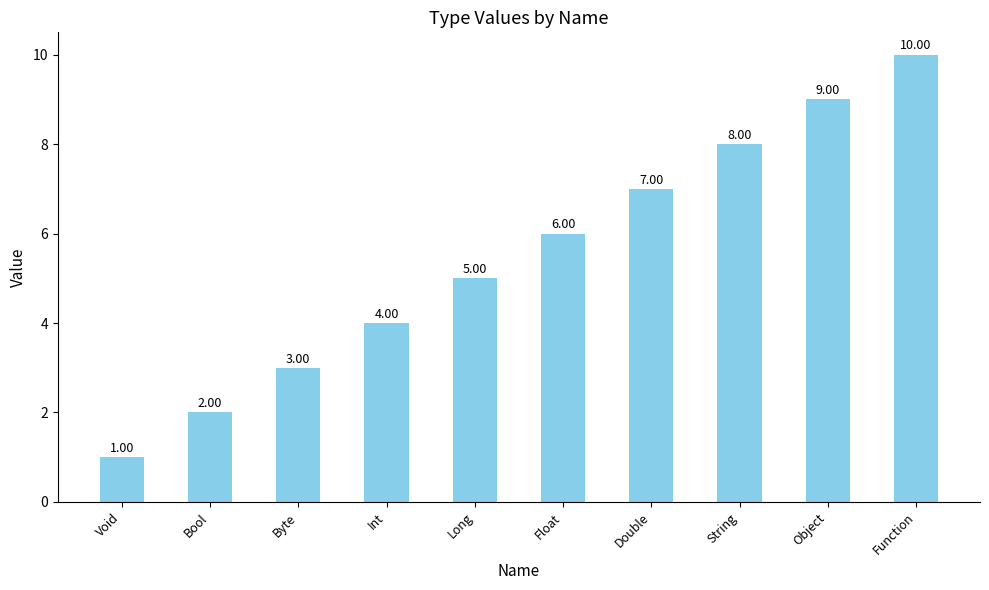

Reading left to right, transcribe all the data shown in this chart.

Void=1	Bool=2	Byte=3	Int=4	Long=5	Float=6	Double=7	String=8	Object=9	Function=10